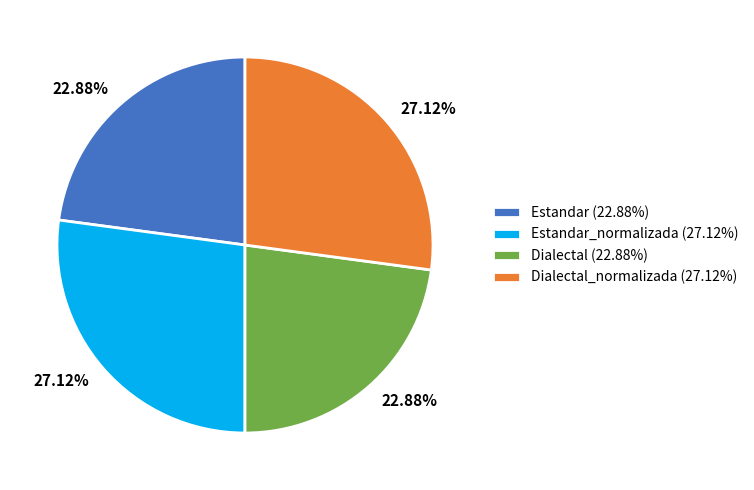

What is the ratio of the value at Estandar_normalizada (27.12%) to the value at Estandar (22.88%)?

1.2